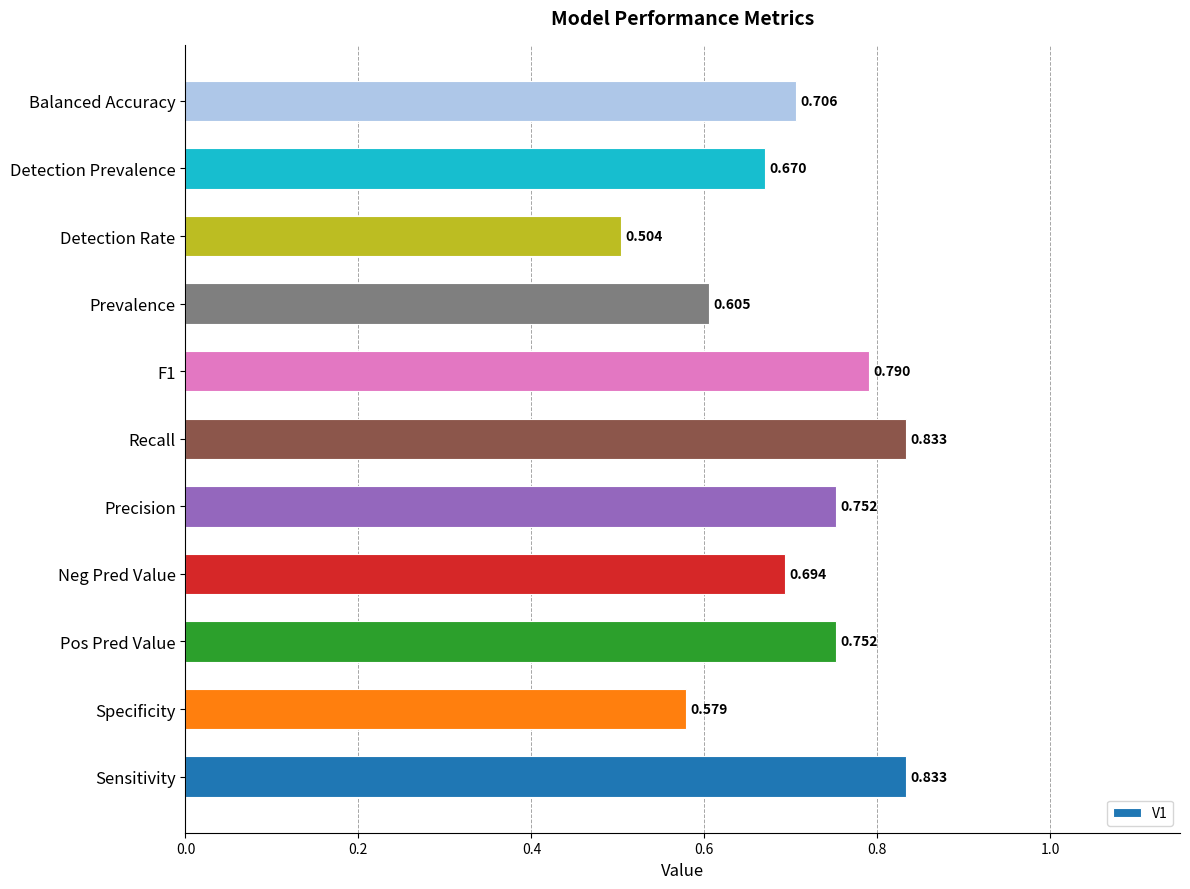

At which category does the chart reach its minimum across all series?

Detection Rate